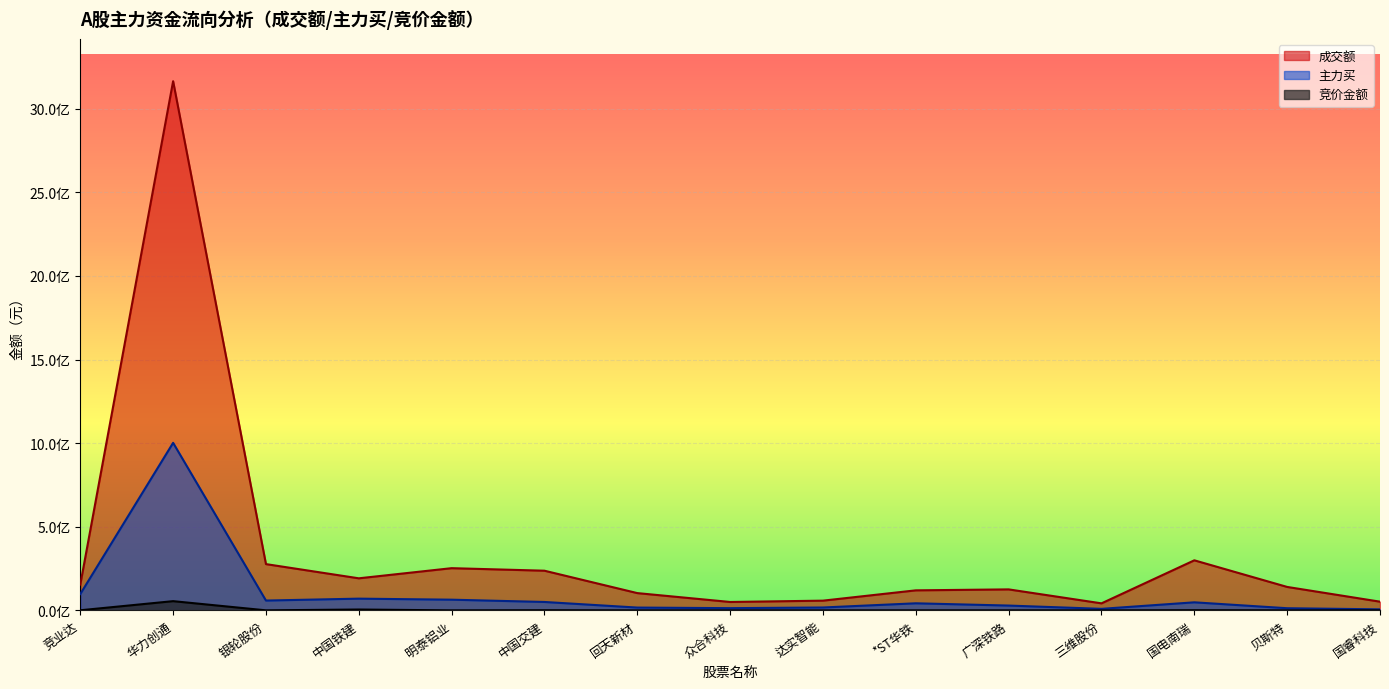

Reading right to left, transcribe all the data shown in this chart.

成交额: 52129222	140264655	299444490	42142306	125610202	119896369	58282179	50331450	103400078	237267737	252459395	191831803	276782885	3164187269	154434056
主力买: 6282454	12963330	48291561	9302262	28904480	42409311	17404857	13362179	16900705	50368619	64044287	70244851	58849198	1001834507	97784169
竞价金额: 477224	381420	1148114	93696	245088	289884	108675	268620	110558	1017171	233751	5224350	351722	55206072	735020